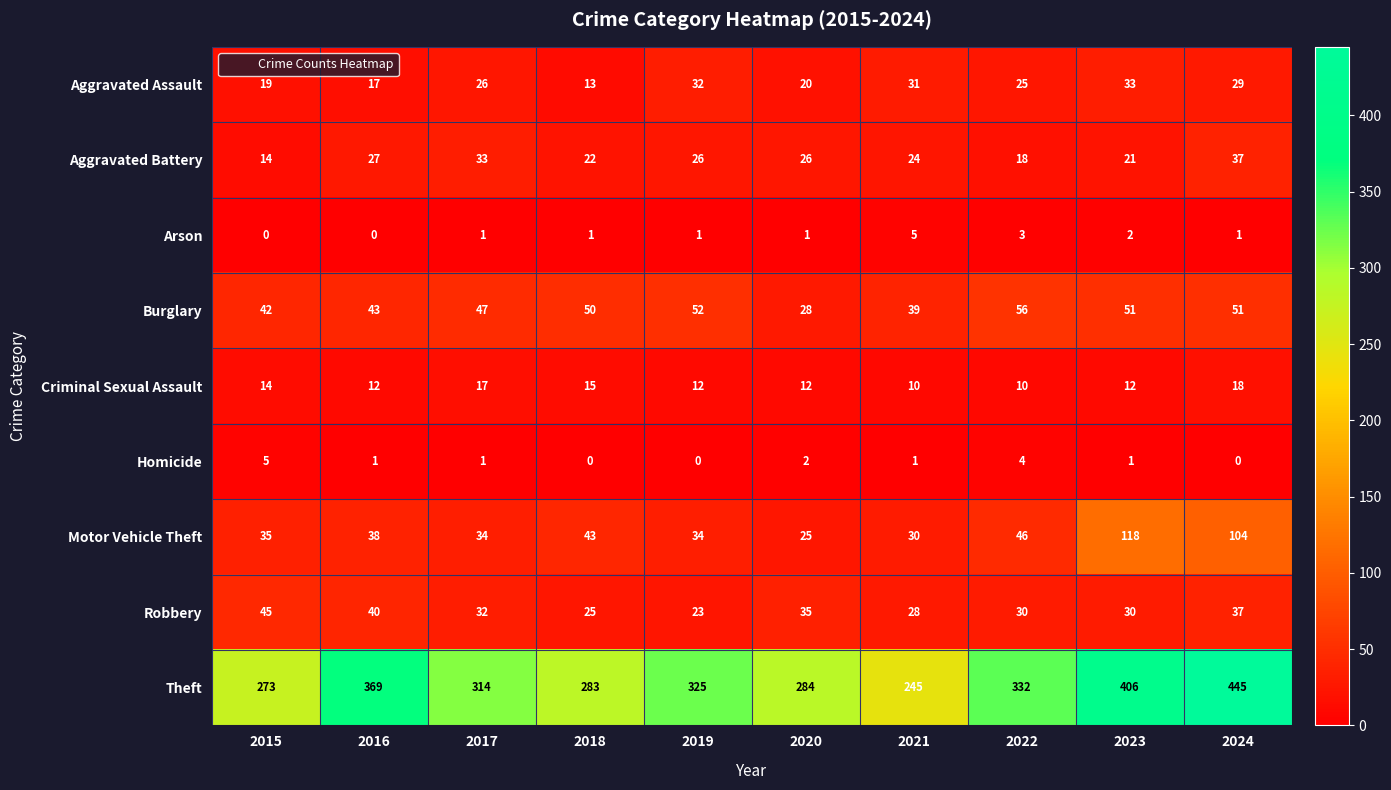

Which label corresponds to the largest value in the chart?

2024